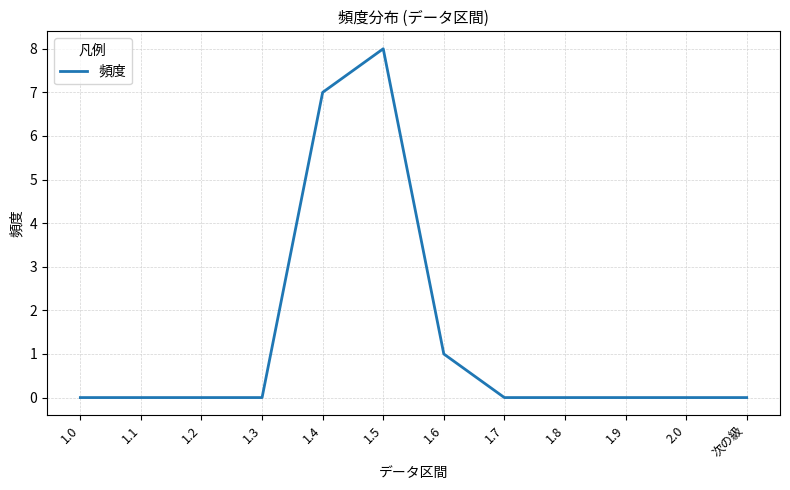

What position from the right is 1.5?

7